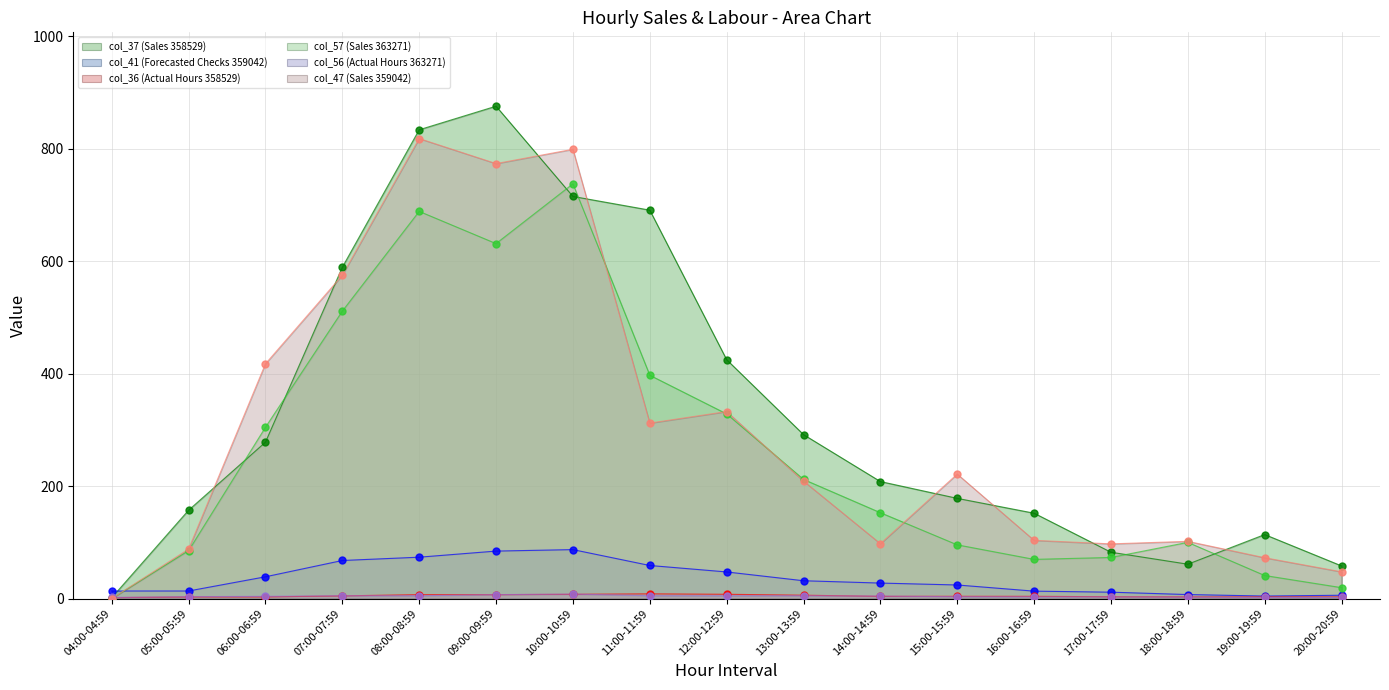

At which category is the sum across all series the highest?

08:00-08:59